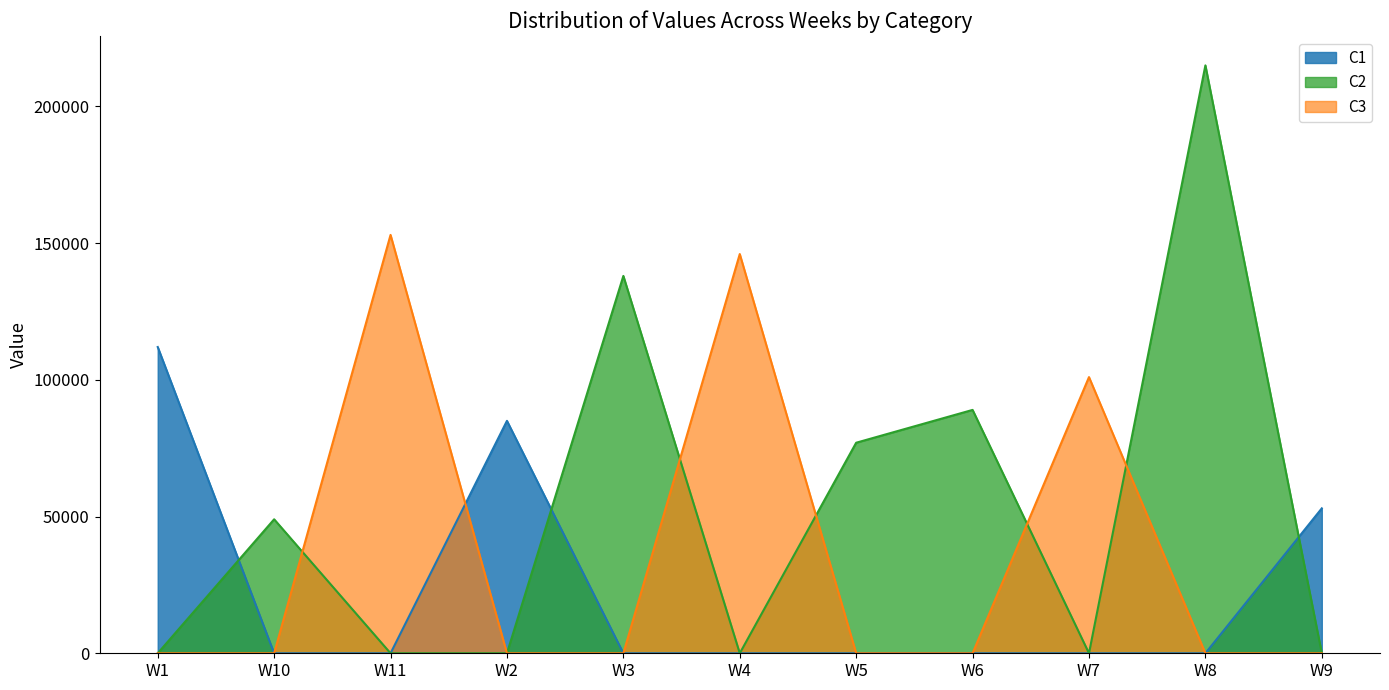

Where do C1 and C3 first cross each other?

W11 and W2